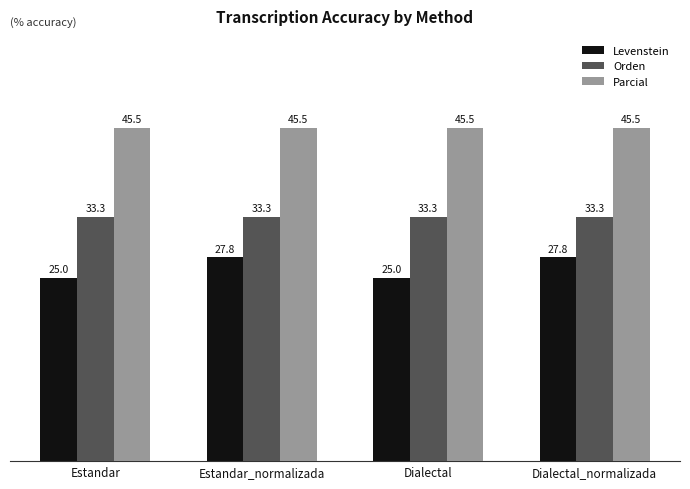

Are the bars horizontal?

No